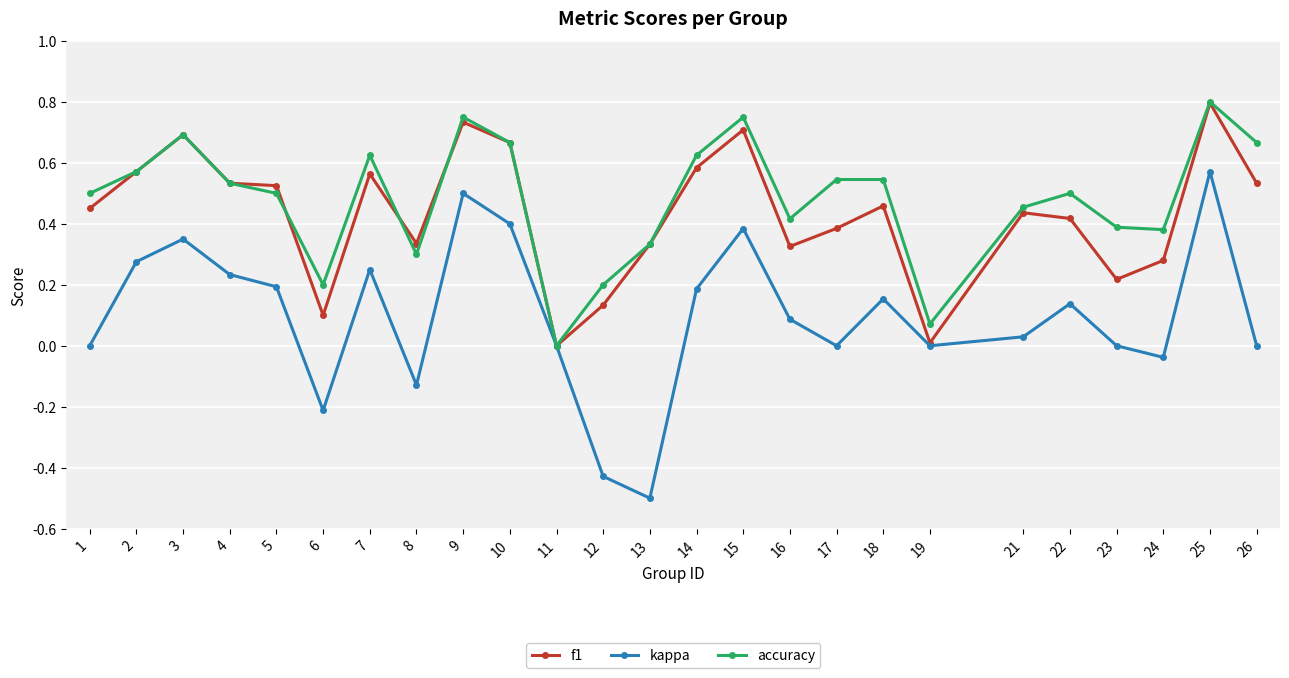

Which category has the highest value in the accuracy series?

25